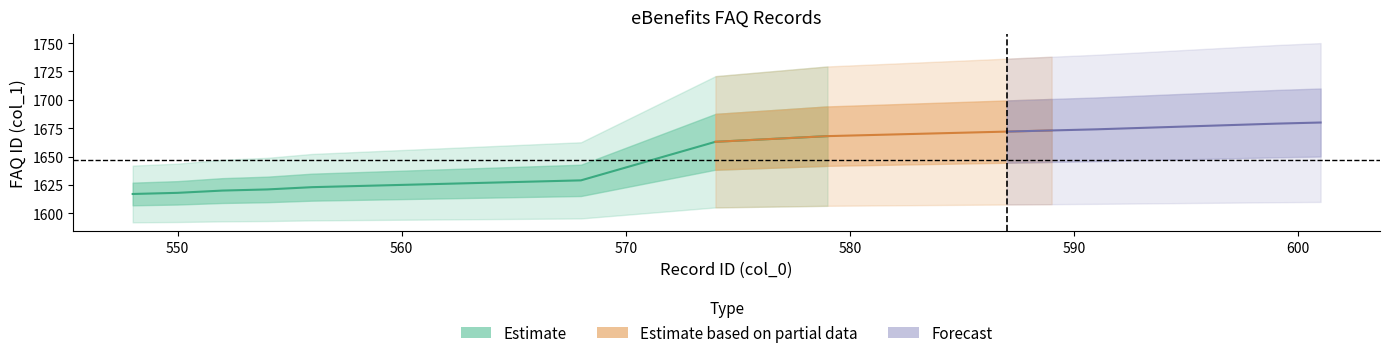

True or false: col_1 and col_0 intersect in this chart.

False